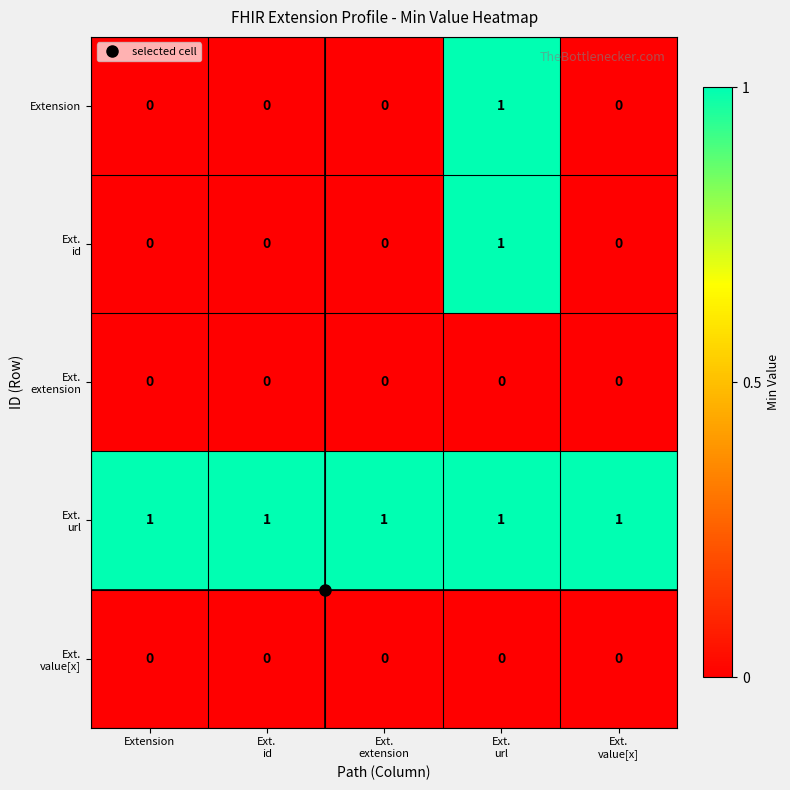

How many categories are shown in the chart?

5